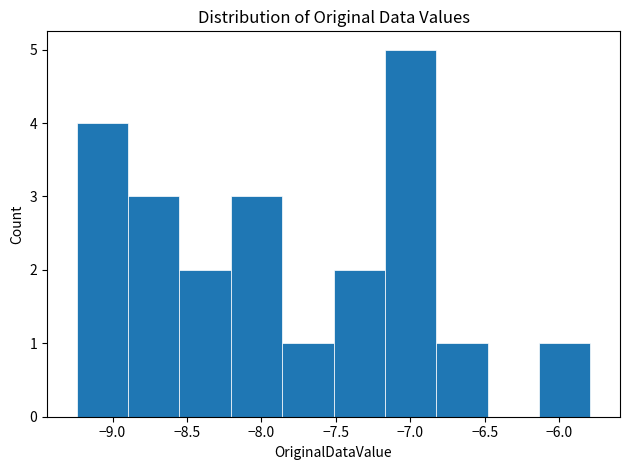

Which range on the x-axis has the tallest bar?

-7.170 to -6.825